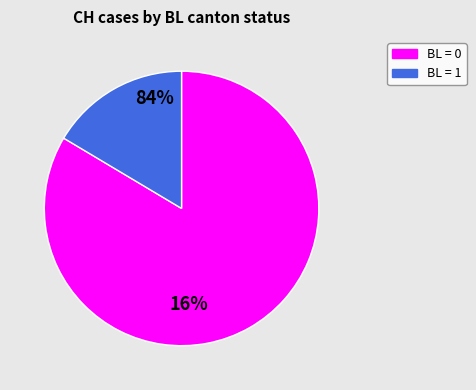

Which has a higher value, BL = 1 or BL = 0?

BL = 0